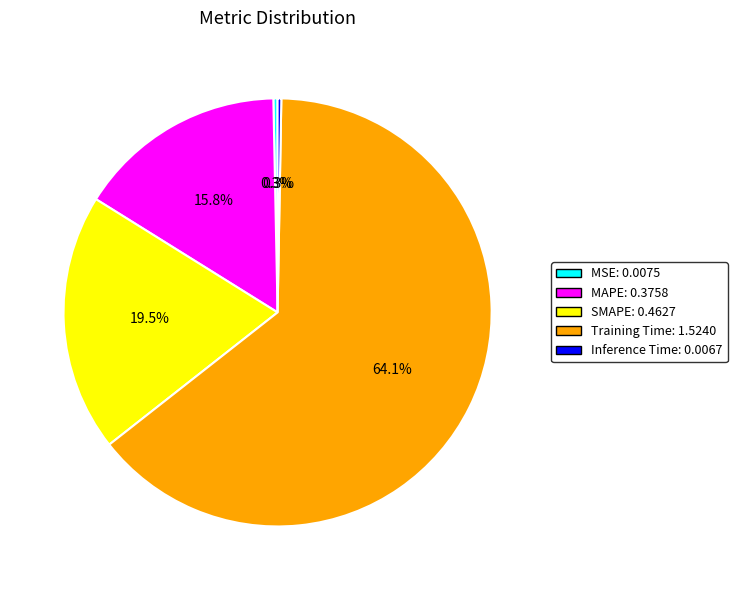

How many slices are in this pie chart?

5